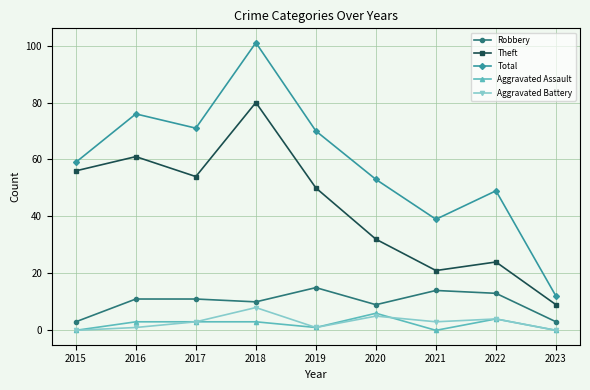

At which label does Theft first exceed 50?

2015